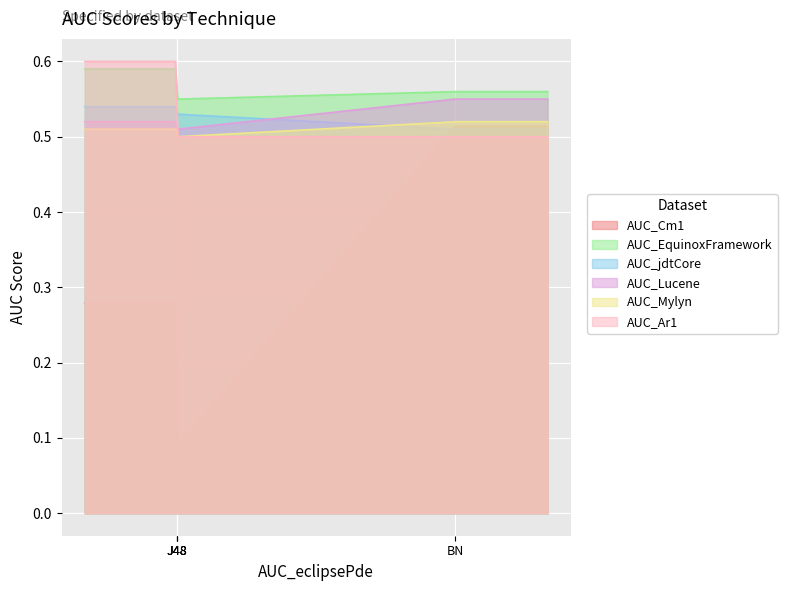

How many lines are shown in the chart?

6